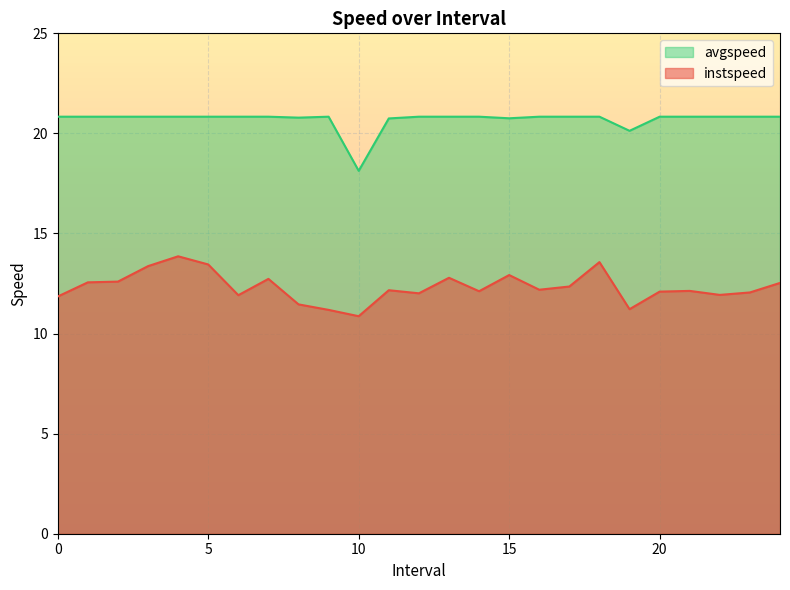

What is the total value across all series at 3.0?

34.2